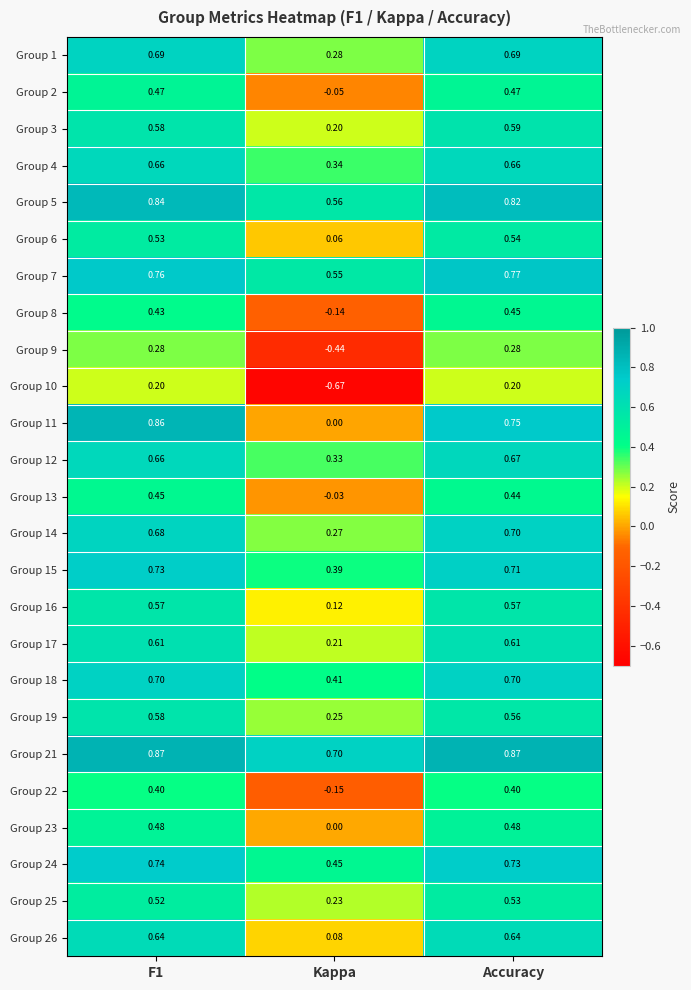

At which label does Group 1 reach its minimum?

Kappa